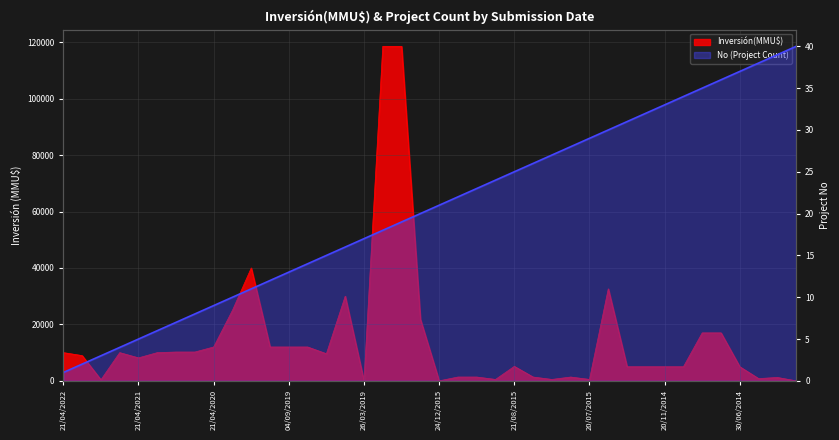

What is the sum of the Inversión(MMU$) values at 19/08/2015 and 08/08/2014?

17500